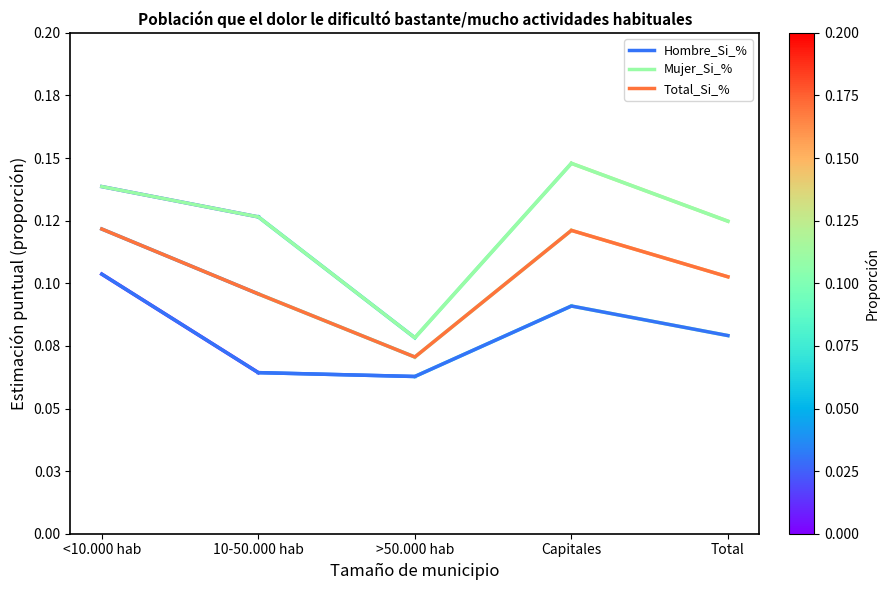

How many interior local peaks does the Mujer_Si_% series have?

1